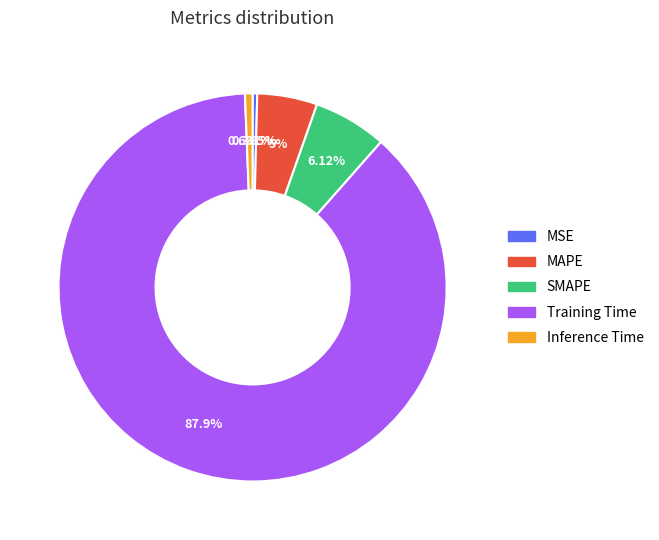

What is the largest slice in the pie chart?

Training Time